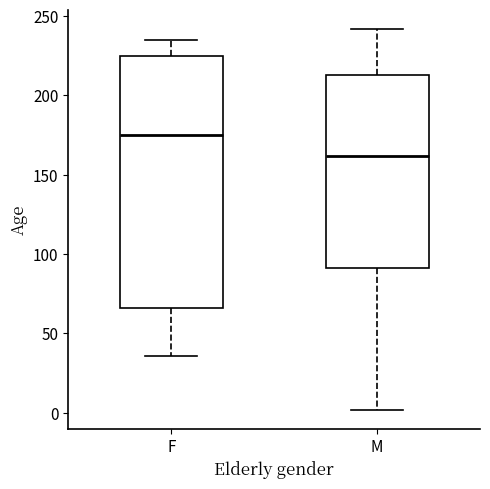

Where does the median line of the box for M sit on the y-axis? The values are not printed on the chart, so give them approximately, as read against the axis.

160